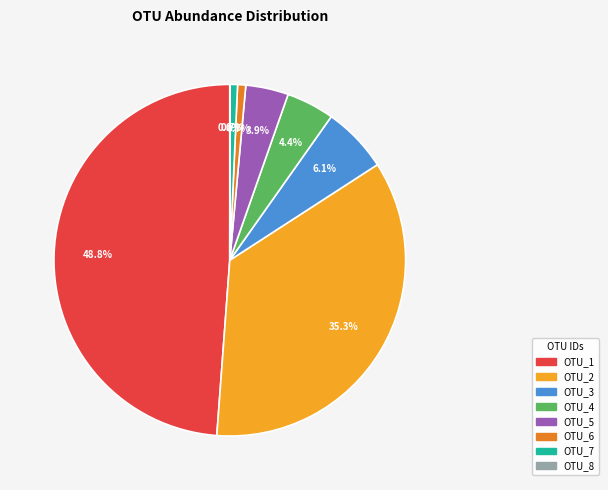

What percentage is the OTU_2 slice, to the nearest percent?

35%